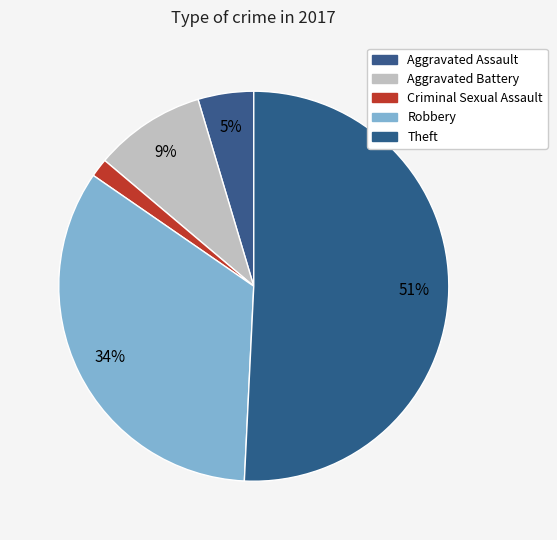

Rank the categories by value from highest to lowest.

Theft, Robbery, Aggravated Battery, Aggravated Assault, Criminal Sexual Assault